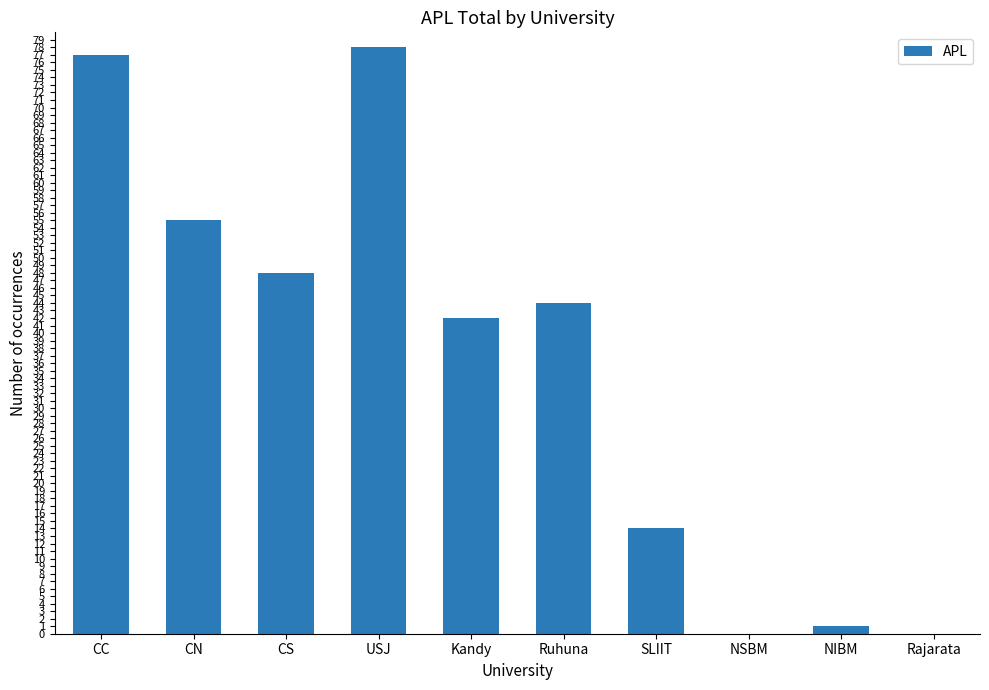

What is the sum of the values at SLIIT and CC?

91